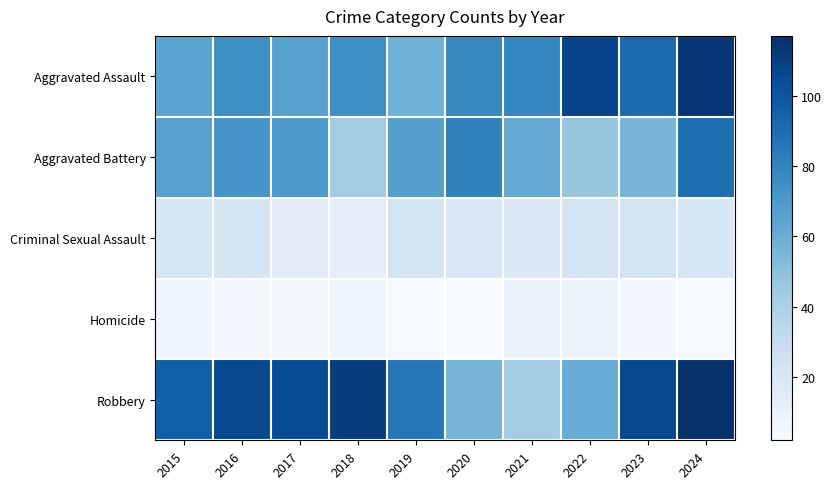

What is the total value across all series at 2016?

279